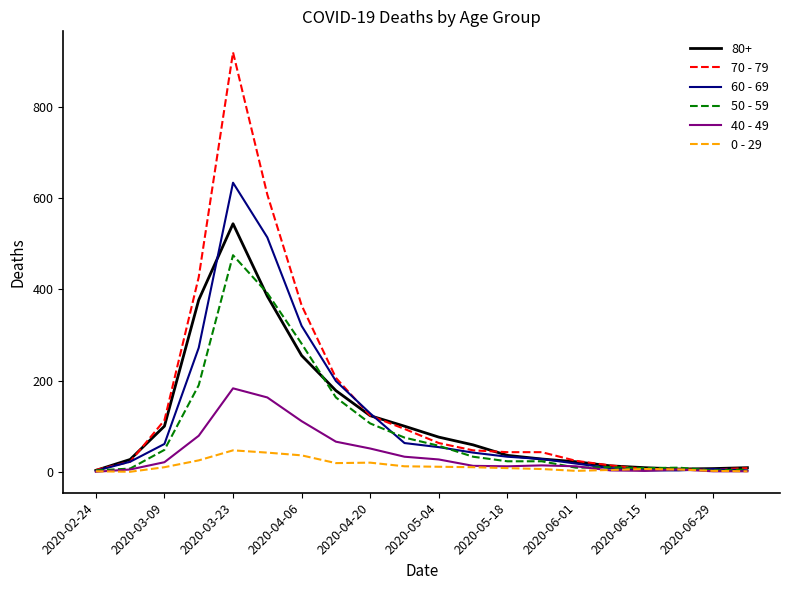

What is the maximum value shown in the chart?

920